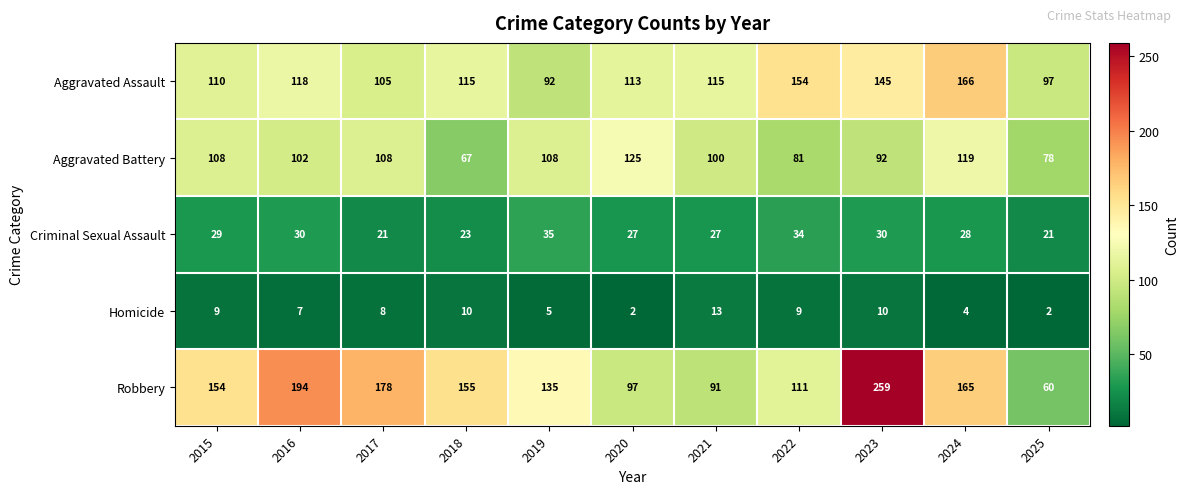

True or false: Aggravated Battery has a value of 119 at 2024.

True